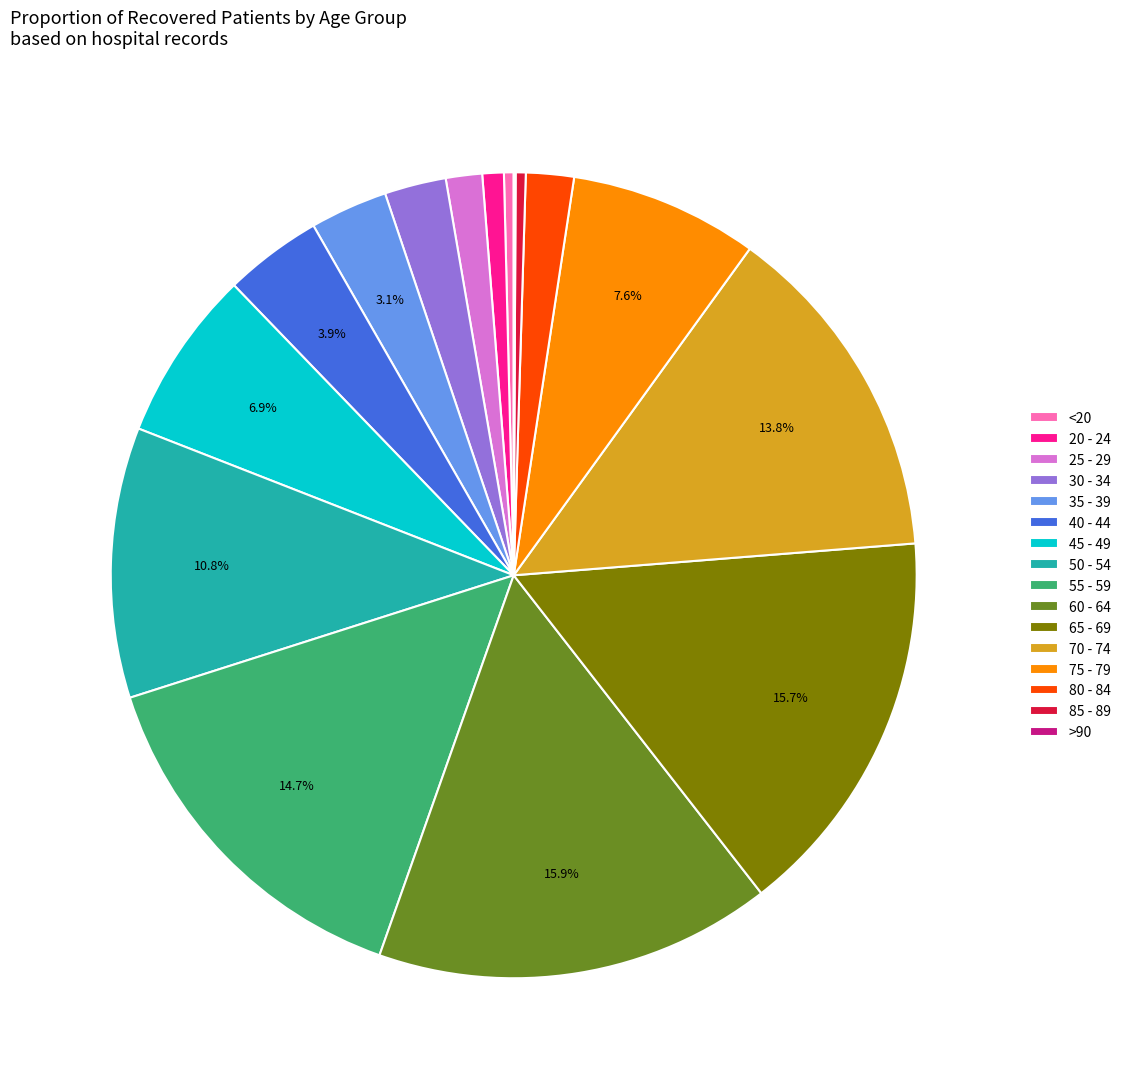

To the nearest percent, what is the average slice percentage?

6%